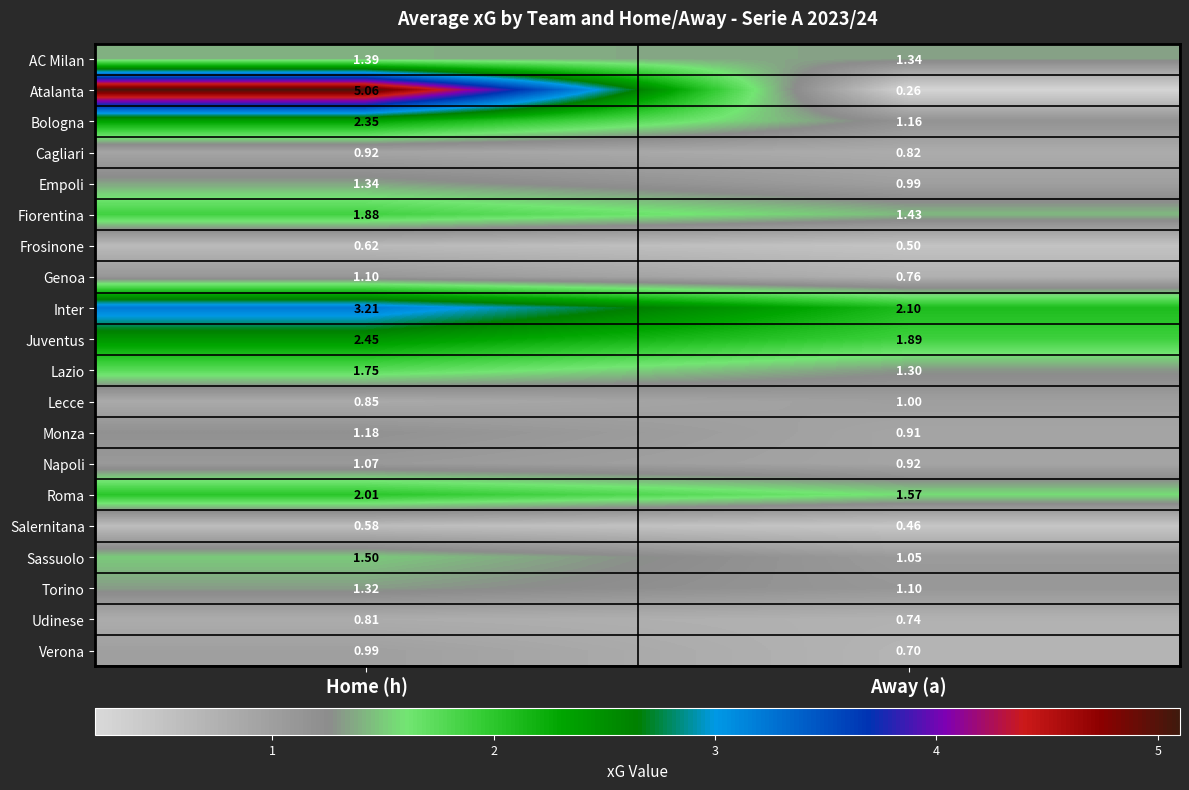

Where is Frosinone nearest to the value 0?

Away (a)